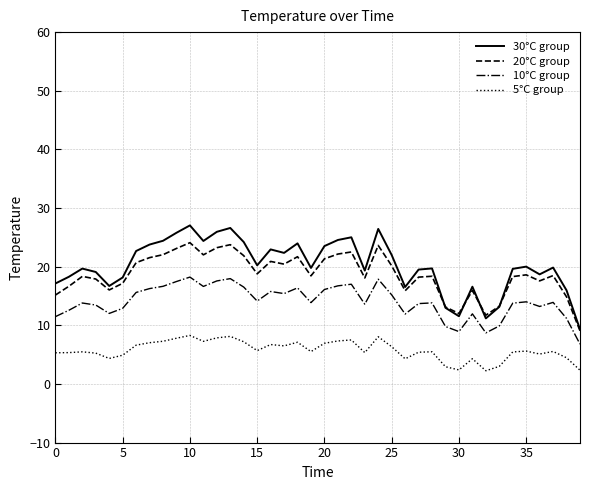

How many lines are shown in the chart?

4